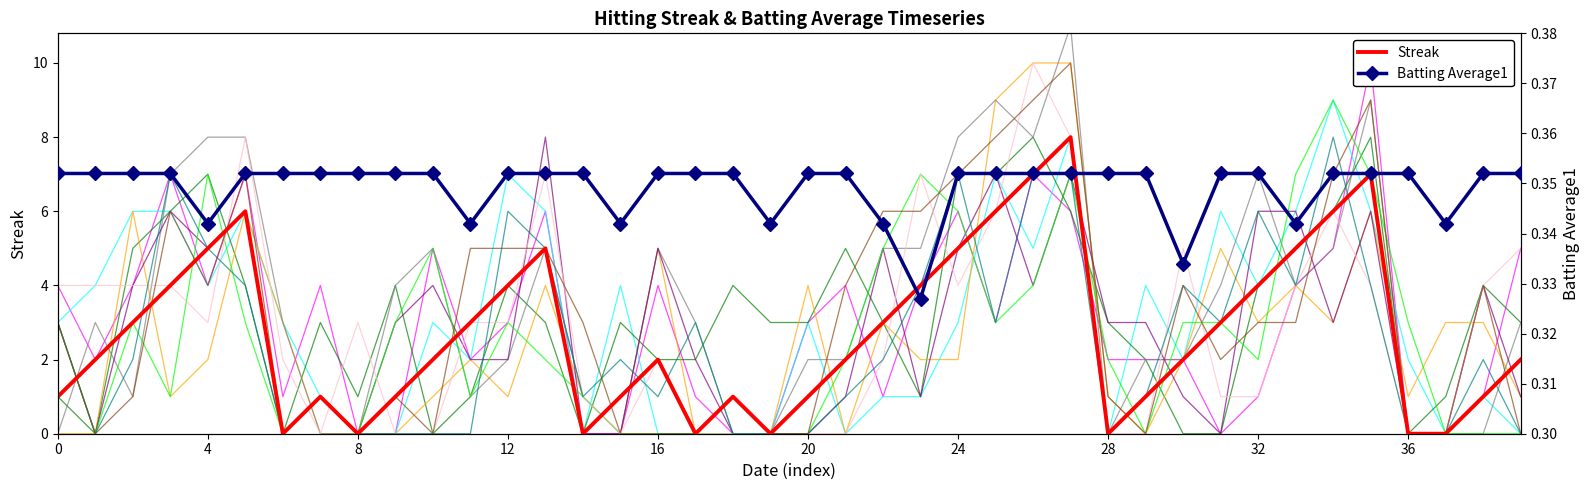

Is it true that Streak equals 3.0 at 22?

True